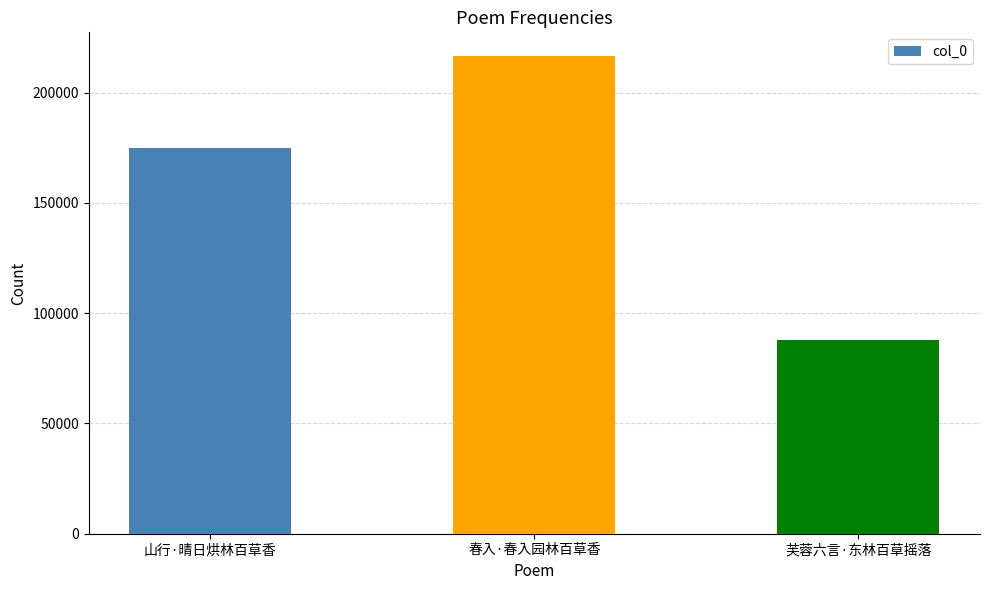

Are the bars horizontal?

No